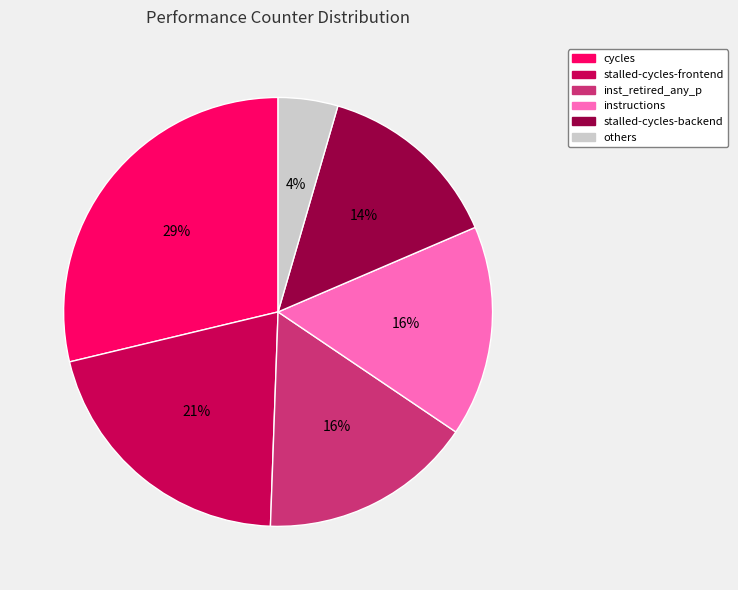

To the nearest percent, what is the average slice percentage?

17%